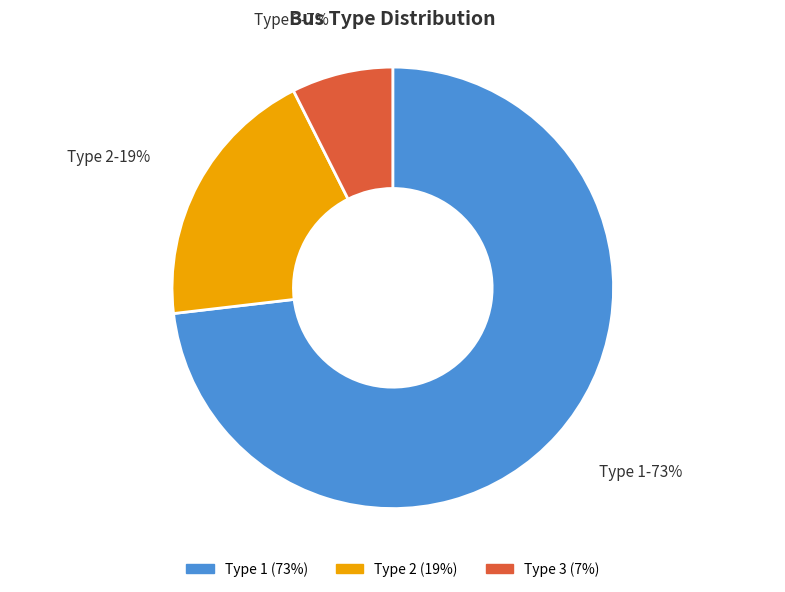

What is the ratio of the value at Type 3 to the value at Type 1?

0.1